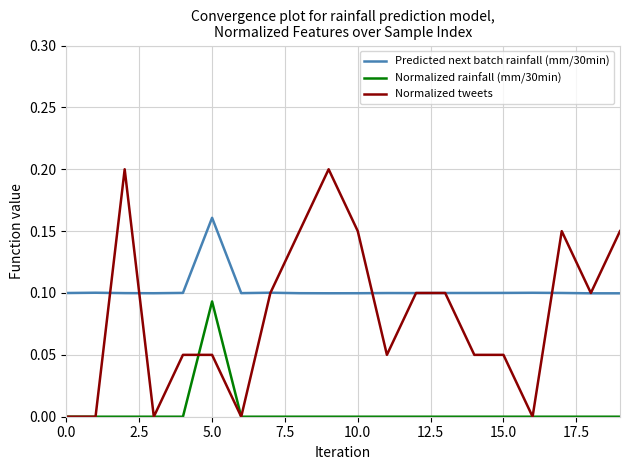

List the series in order of their overall mean, lowest first.

Normalized rainfall (mm/30min), Normalized tweets, Predicted next batch rainfall (mm/30min)